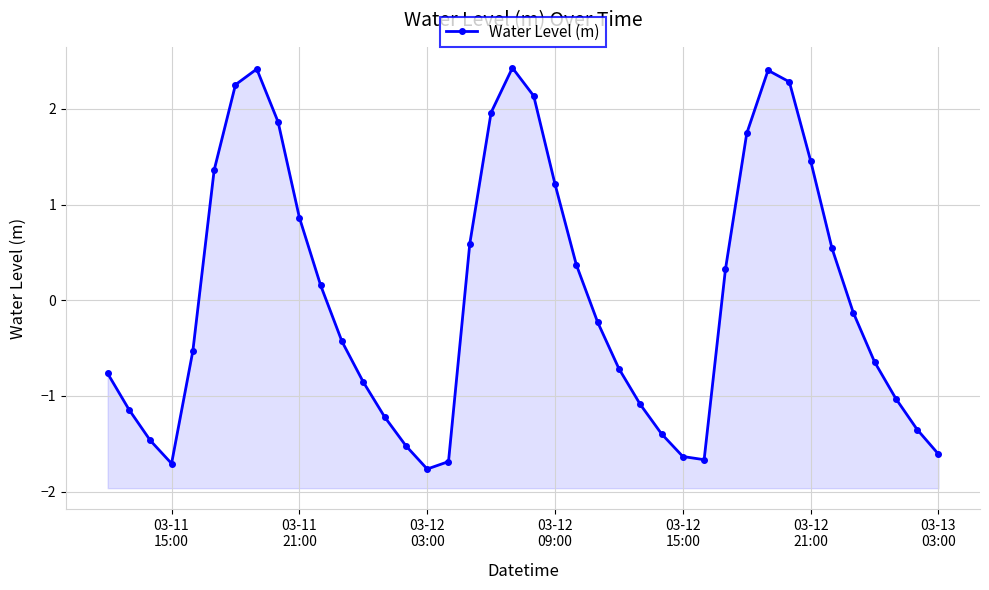

Count the number of categories in the chart.

40